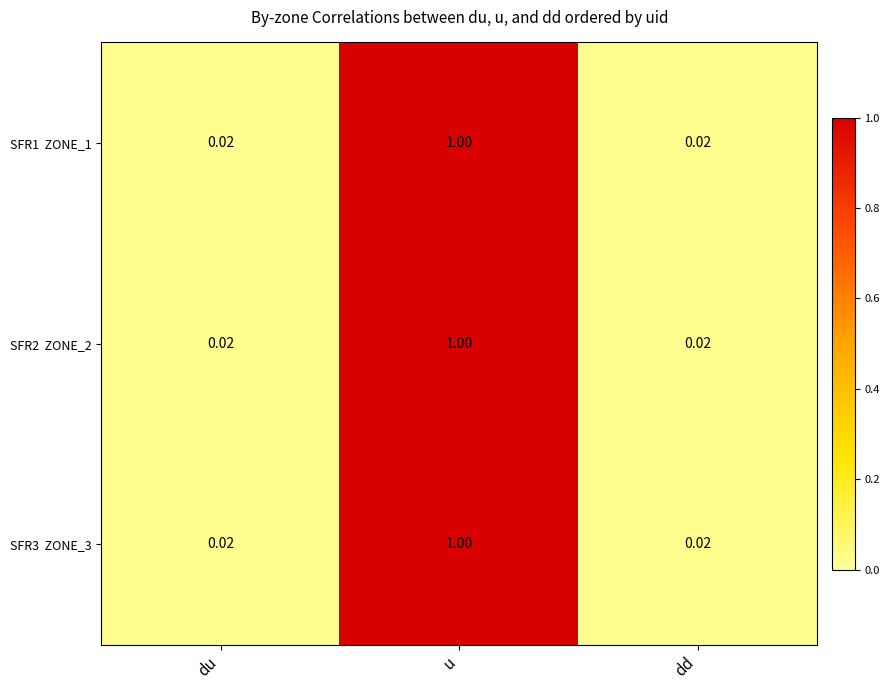

At which category does the chart reach its peak across all series?

u